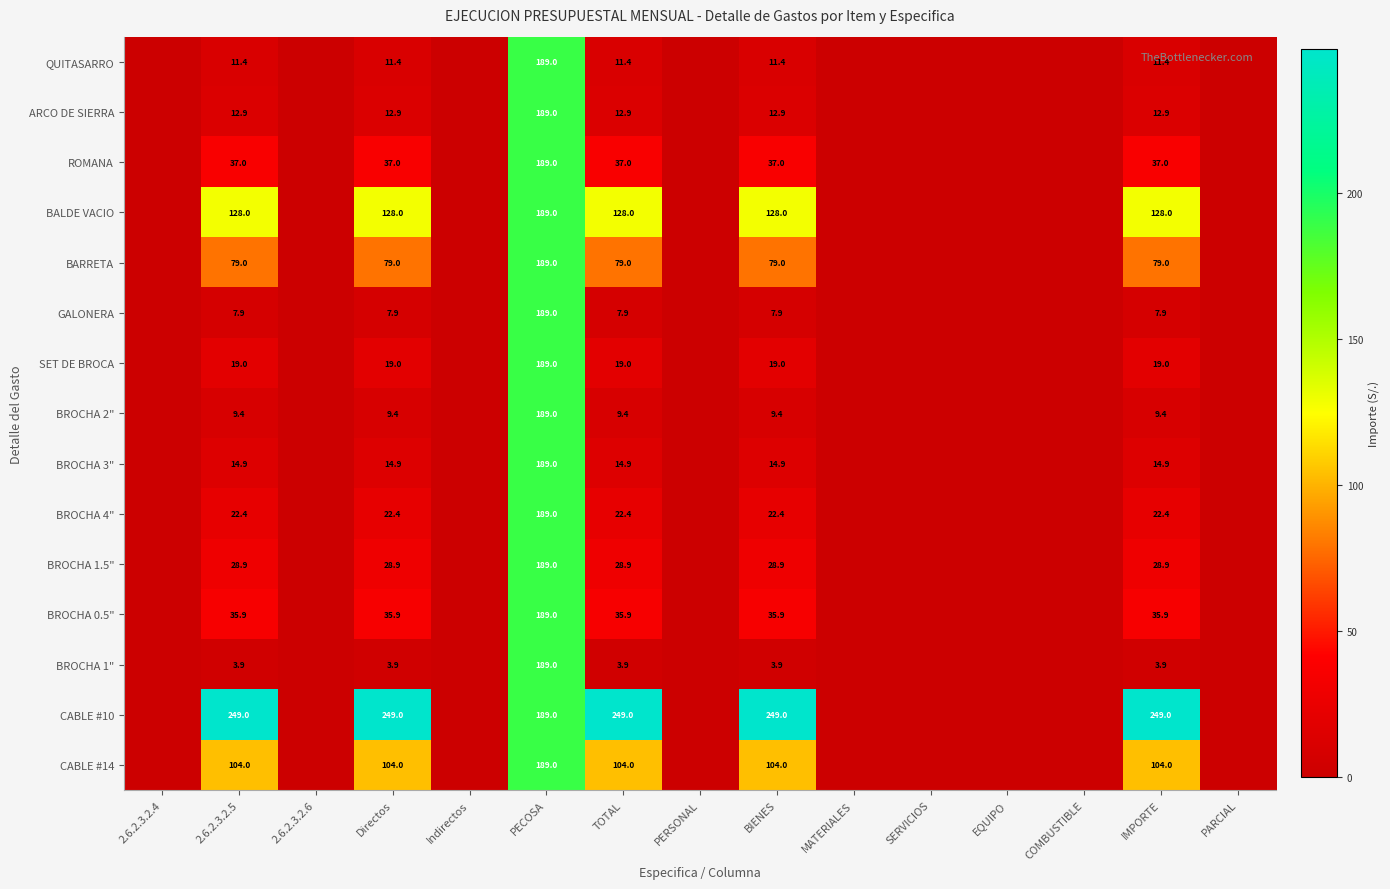

What is the difference between the highest and lowest values at IMPORTE?

245.1